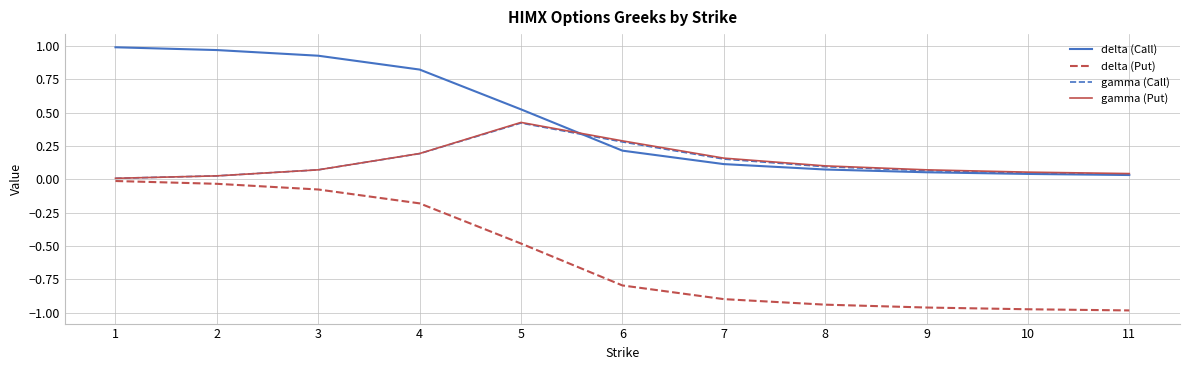

True or false: delta (Call) and delta (Put) intersect in this chart.

False